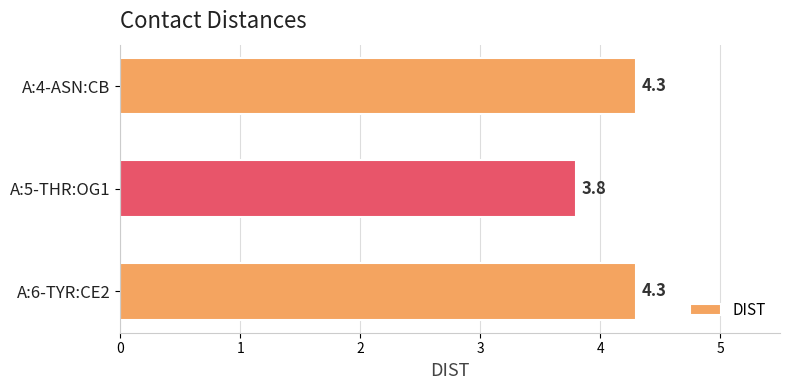

Is it true that the value at A:4-ASN:CB is 7.1?

False